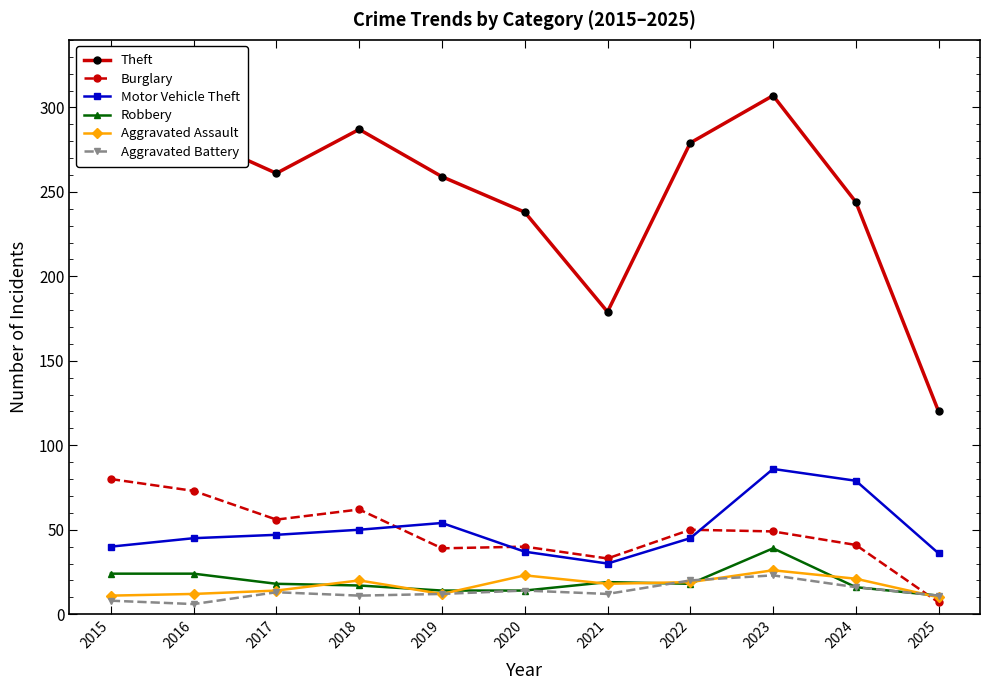

True or false: Theft and Aggravated Battery cross at least once.

False